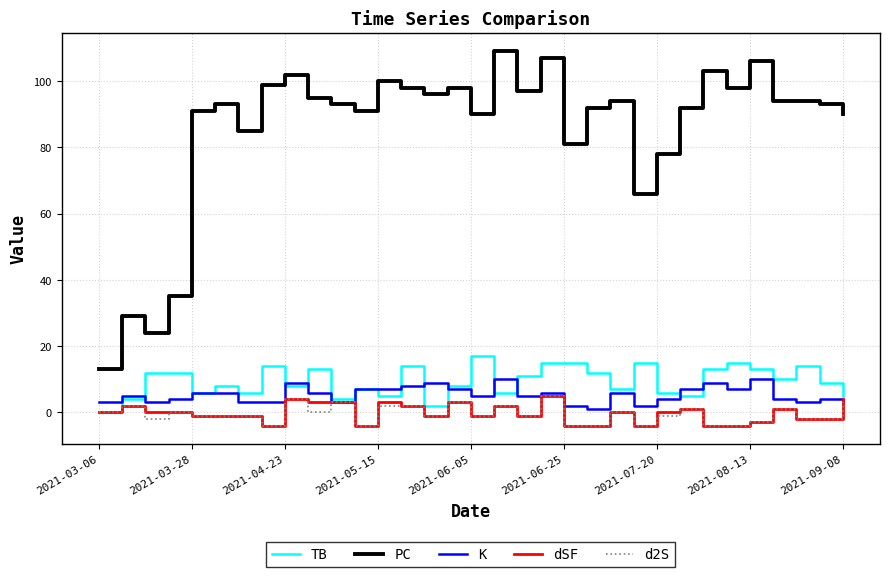

Which series has the largest total across all categories?

PC